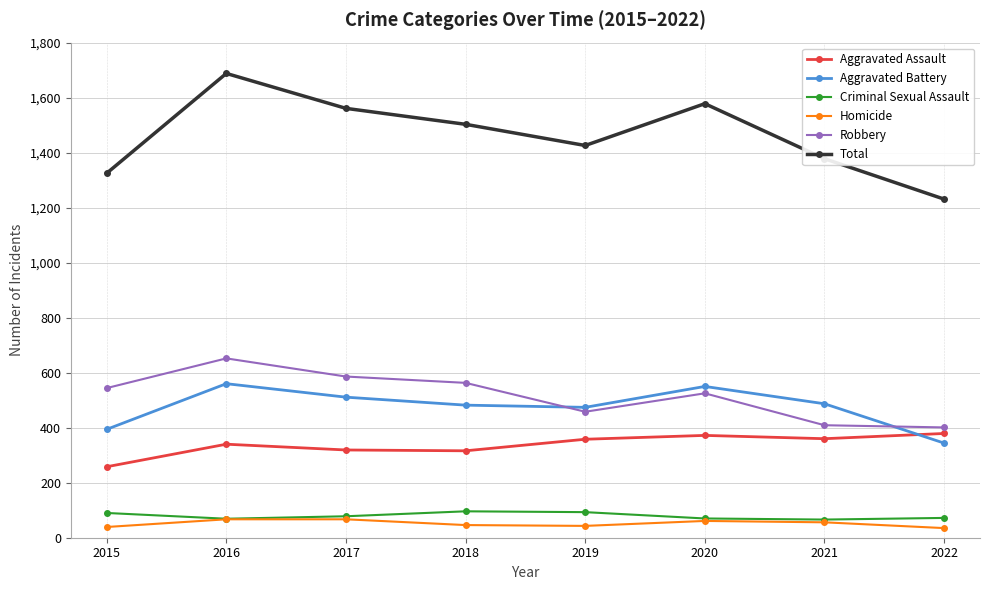

At which label is Total closest to 1459?

2019